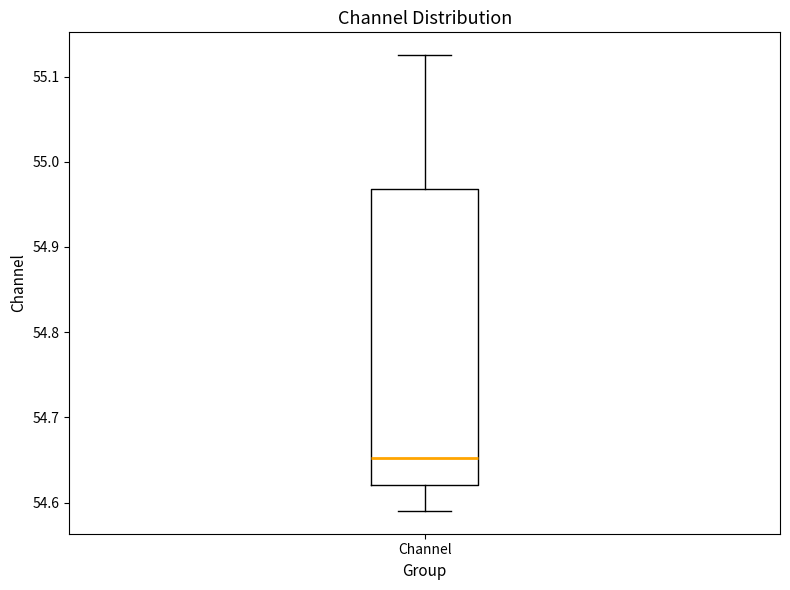

Read this box plot against the y-axis: the position of the median line, the range covered by the box, and the ends of both whiskers. The values are not printed on the chart, so give them approximately, as read against the axis.

median 54.65, box 54.62 to 54.97, whiskers 54.59 to 55.13